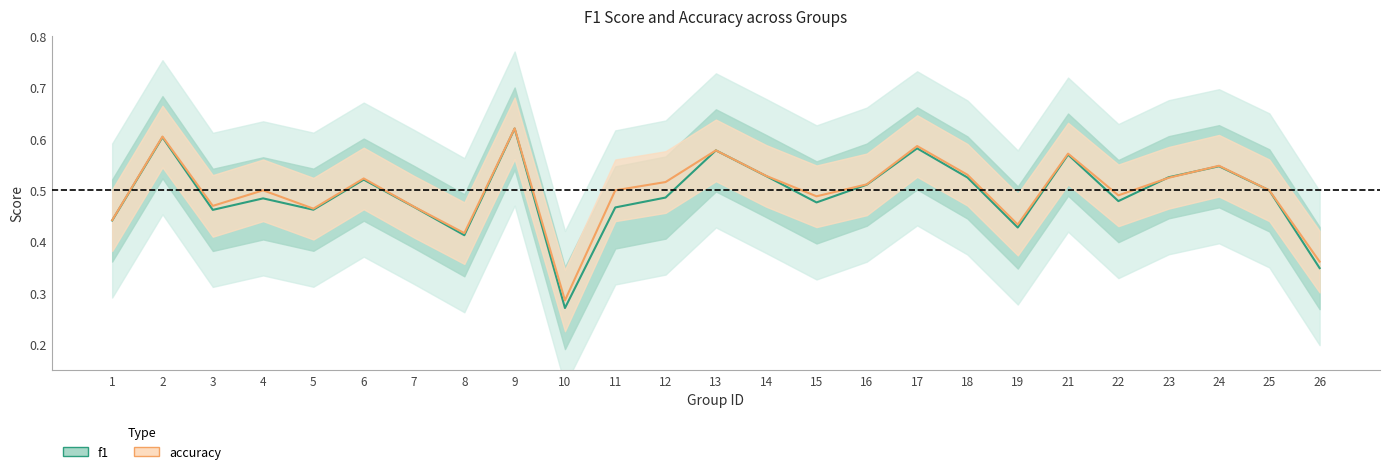

What is the total value across all series at 4?

1.0